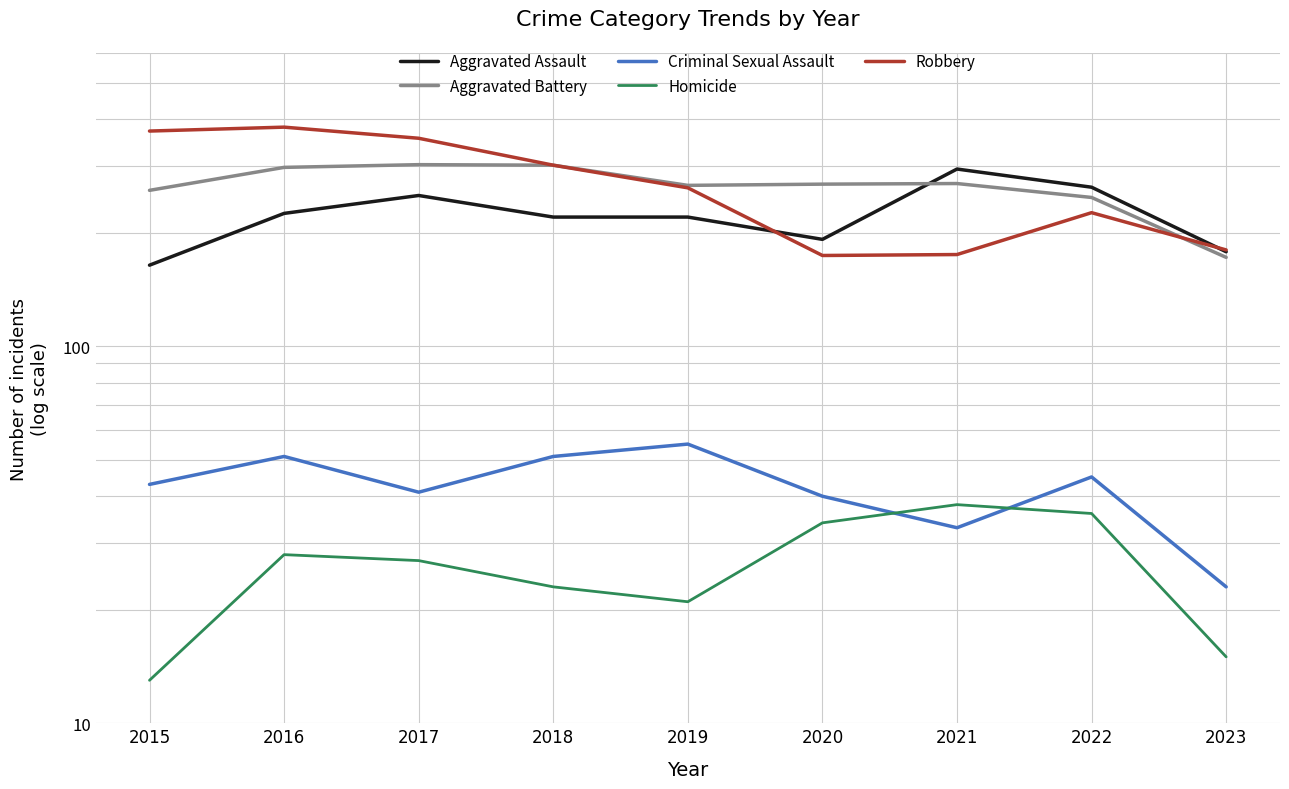

At which label does Aggravated Battery reach its peak?

2017